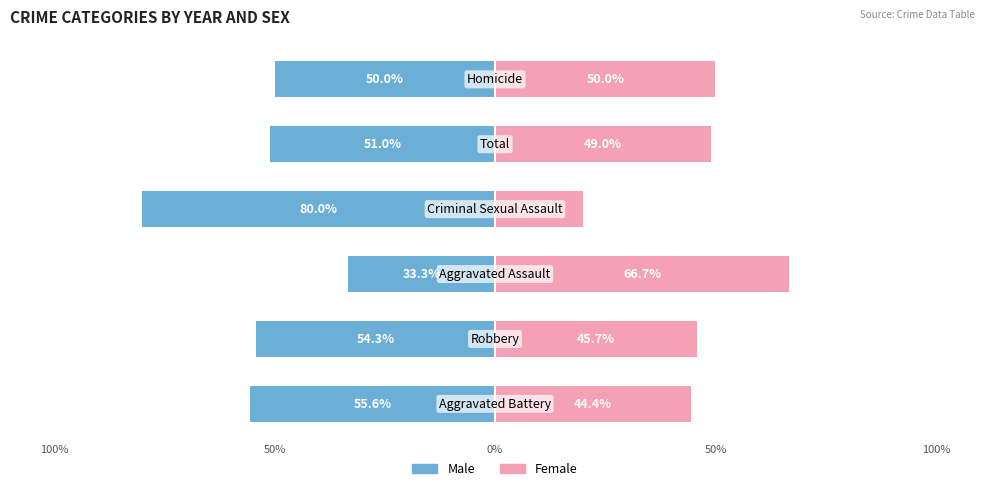

What are all the series names shown in the legend?

Male, Female